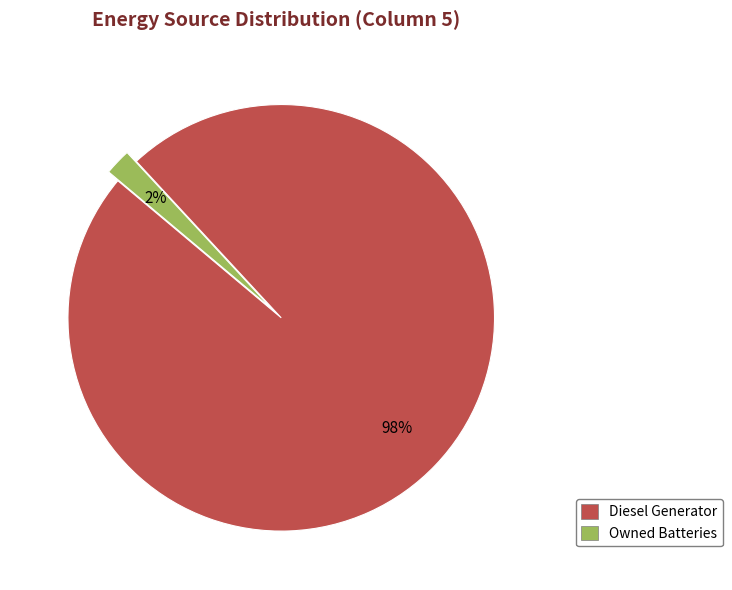

To the nearest percent, what is the difference between the largest and smallest slice percentages?

96%